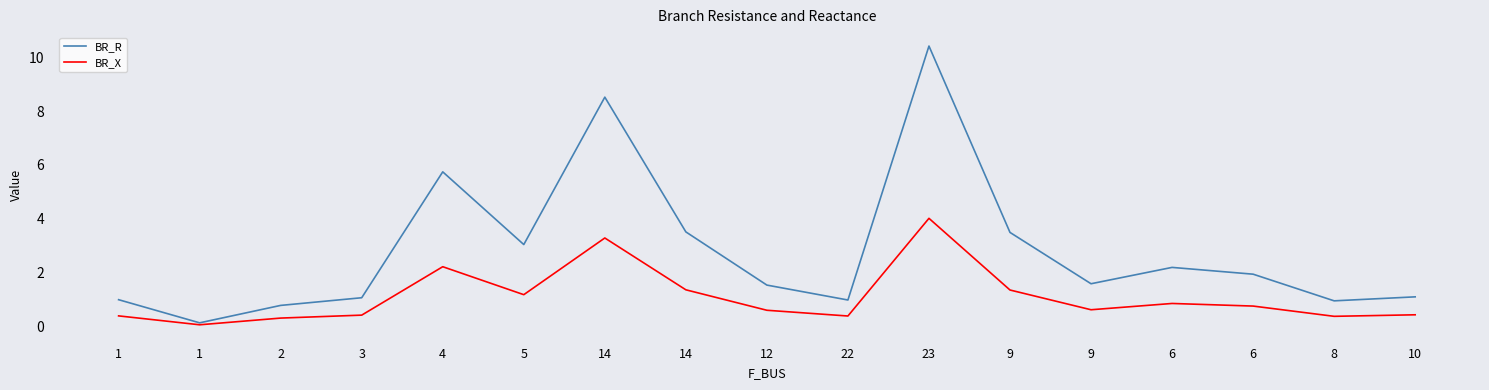

At which label is BR_R closest to 5?

4